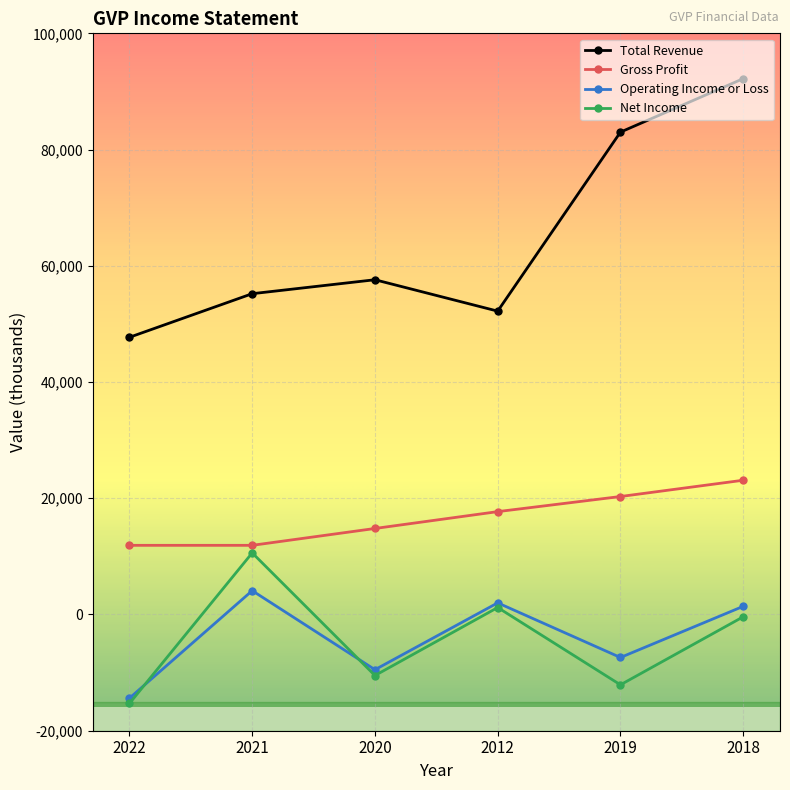

What is the difference between the second highest and minimum values in the Operating Income or Loss series?

16400